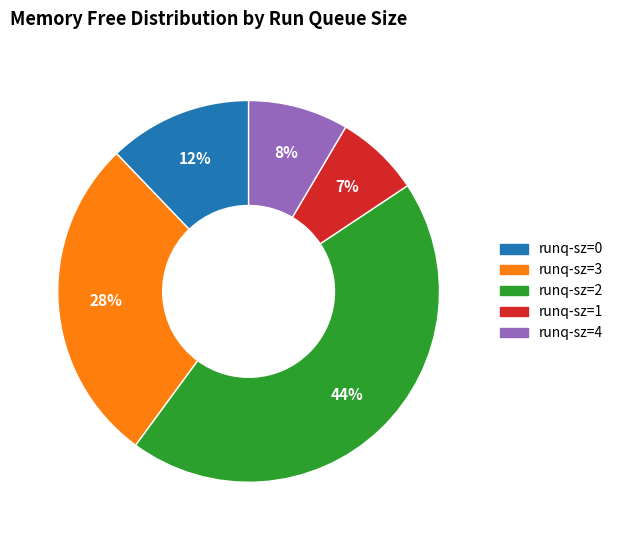

Rank the categories by value from lowest to highest.

runq-sz=1, runq-sz=4, runq-sz=0, runq-sz=3, runq-sz=2